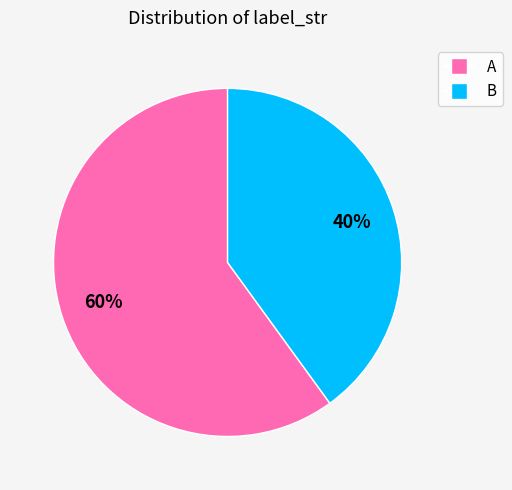

True or false: A accounts for 71% of the total.

False